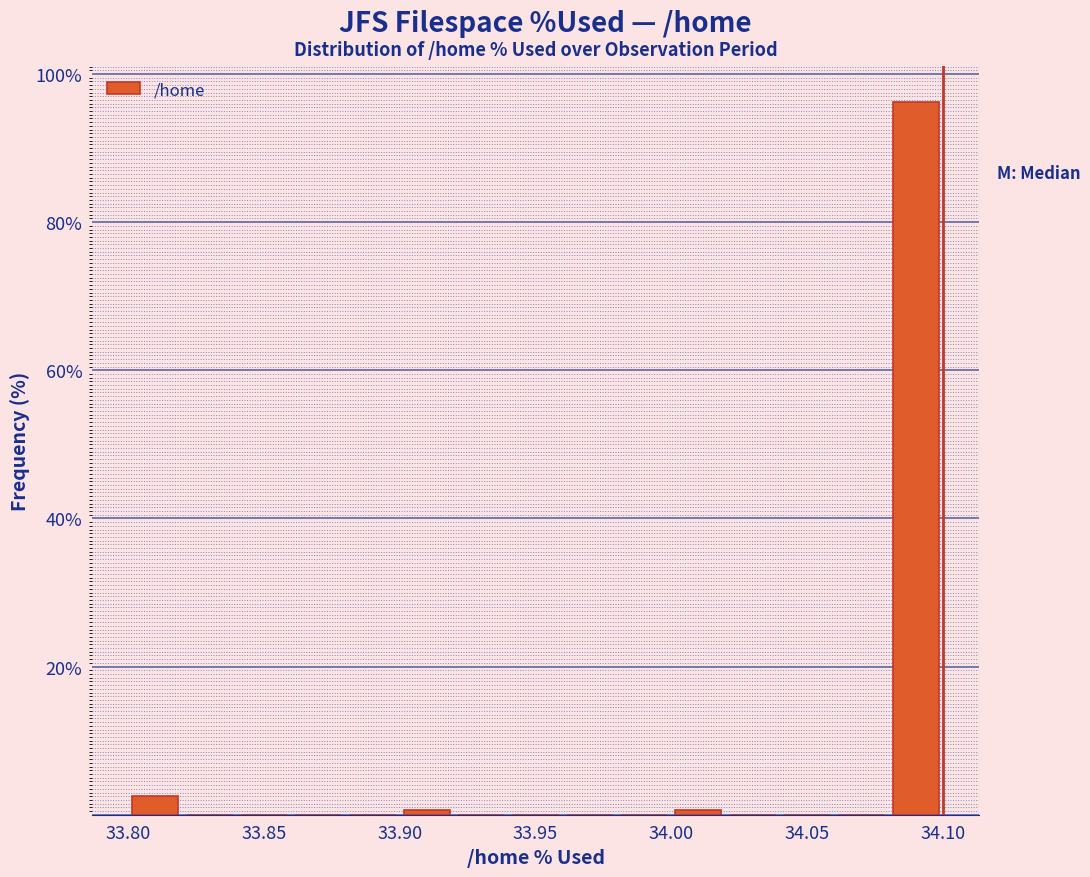

Over which range of the x-axis is the bar tallest?

34.08 to 34.10